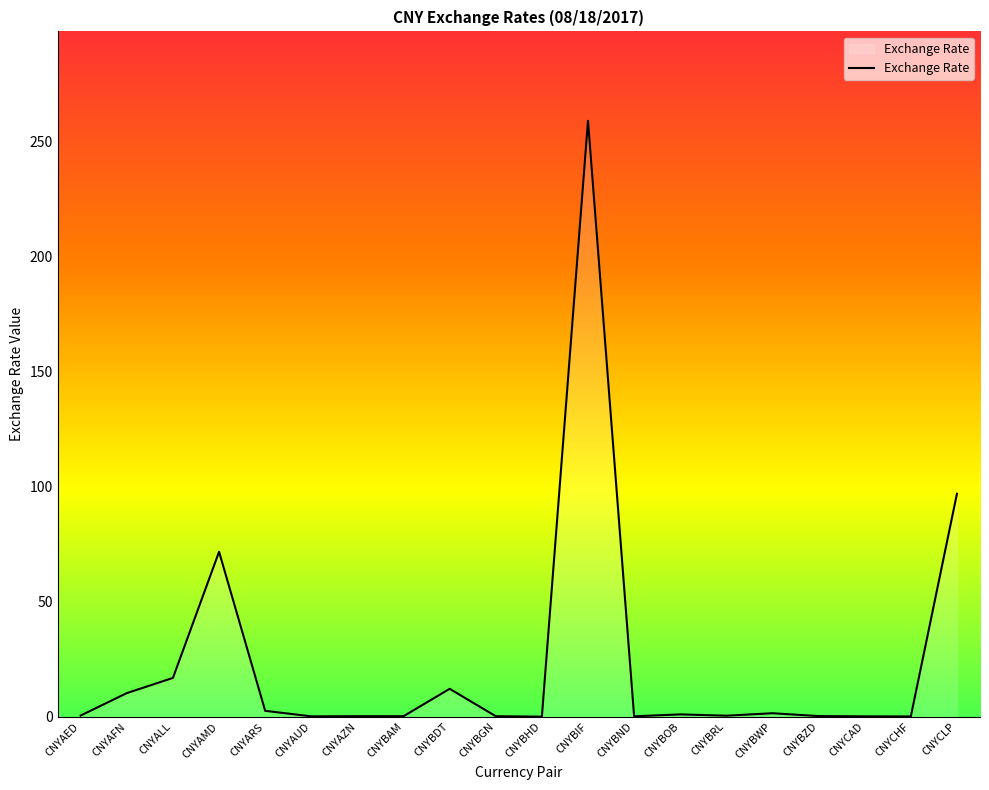

What is the smallest value displayed?

0.1